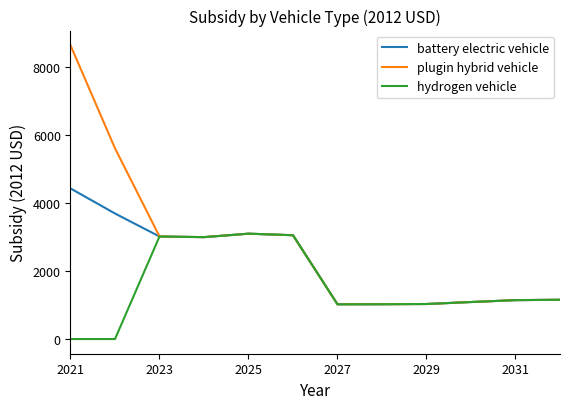

What is the sum of all hydrogen vehicle values?

18651.9